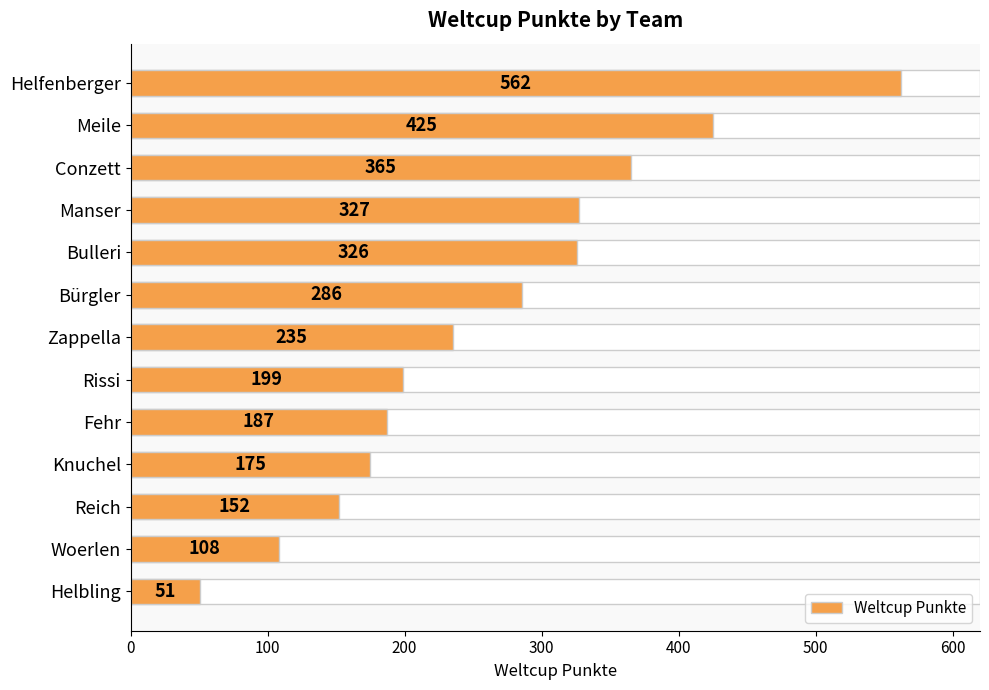

How many distinct data groups are displayed?

1